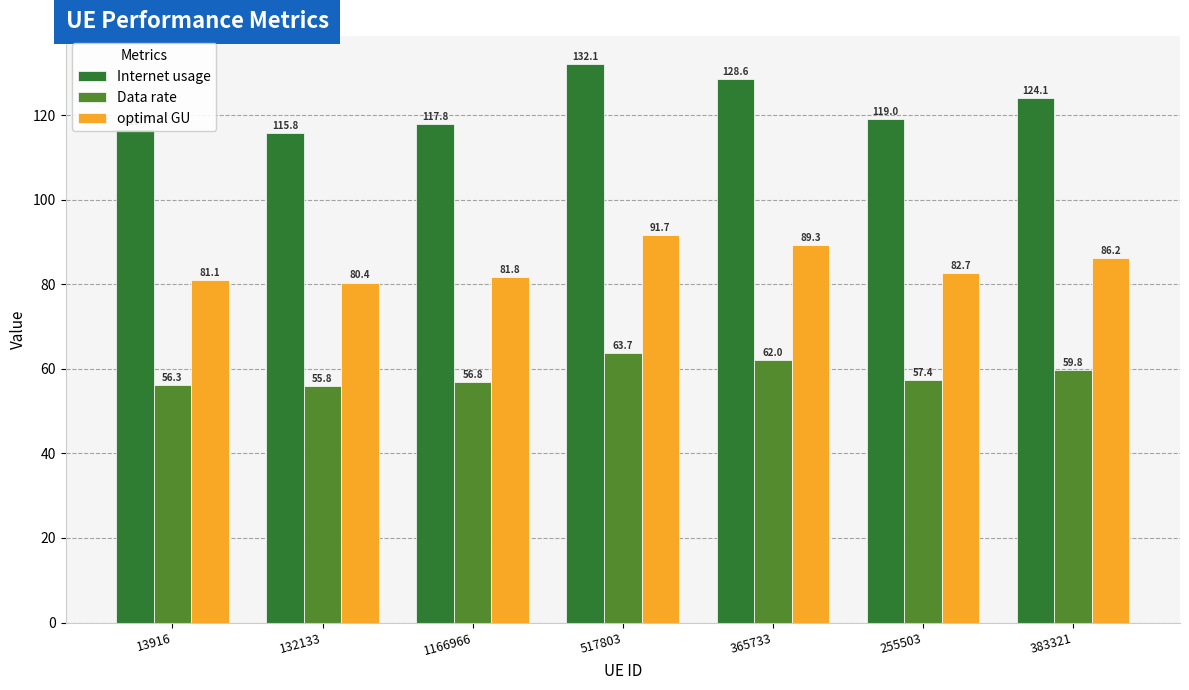

List the labels in order of Internet usage value, smallest first.

132133, 13916, 1166966, 255503, 383321, 365733, 517803